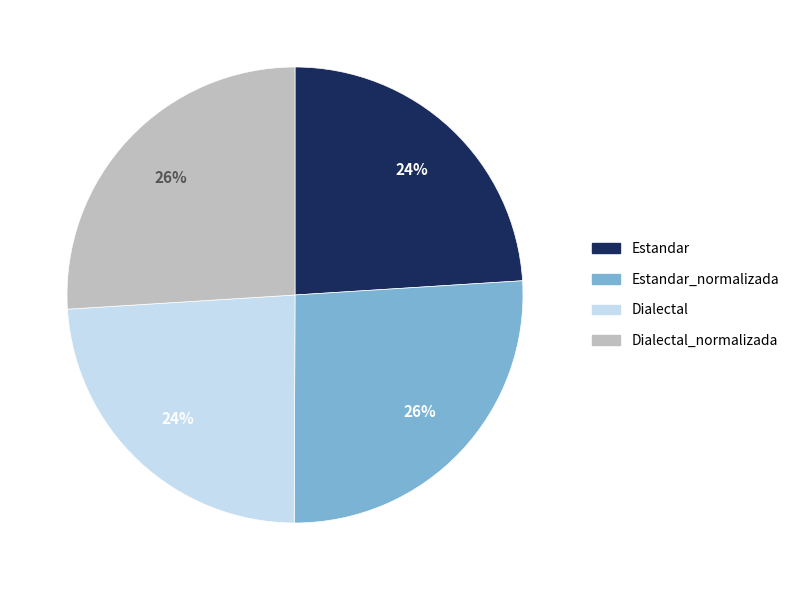

Is there any slice that represents more than half of the pie?

No